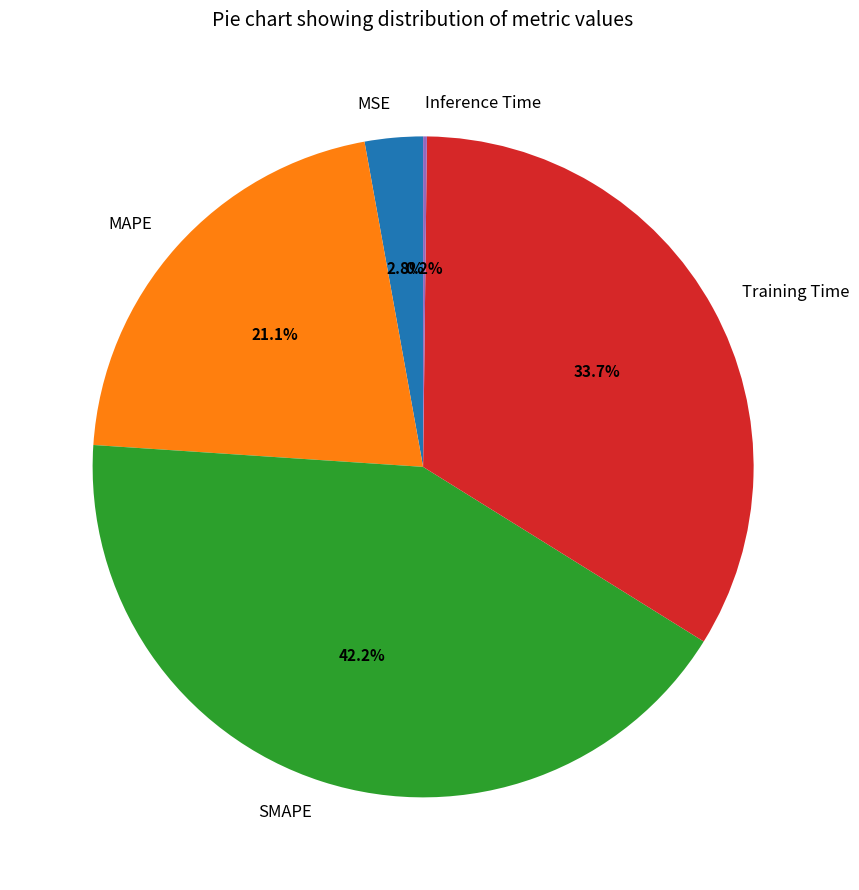

Is it true that MAPE is 31% of the pie?

False